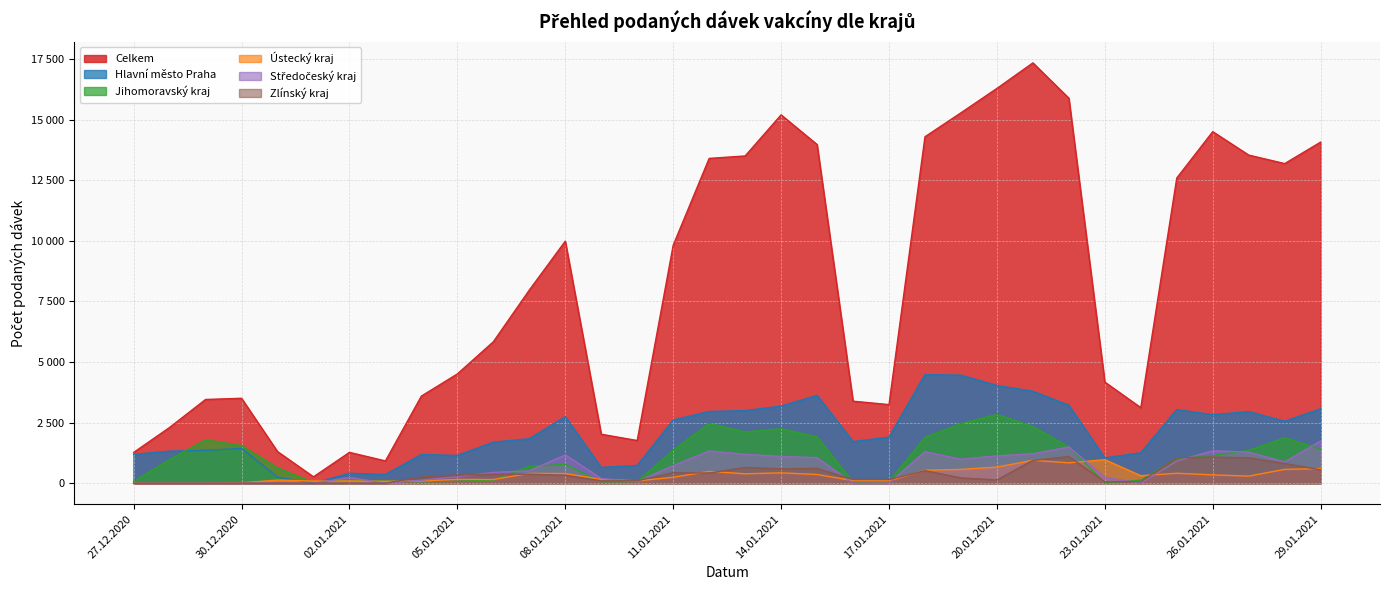

How many lines are shown in the chart?

6